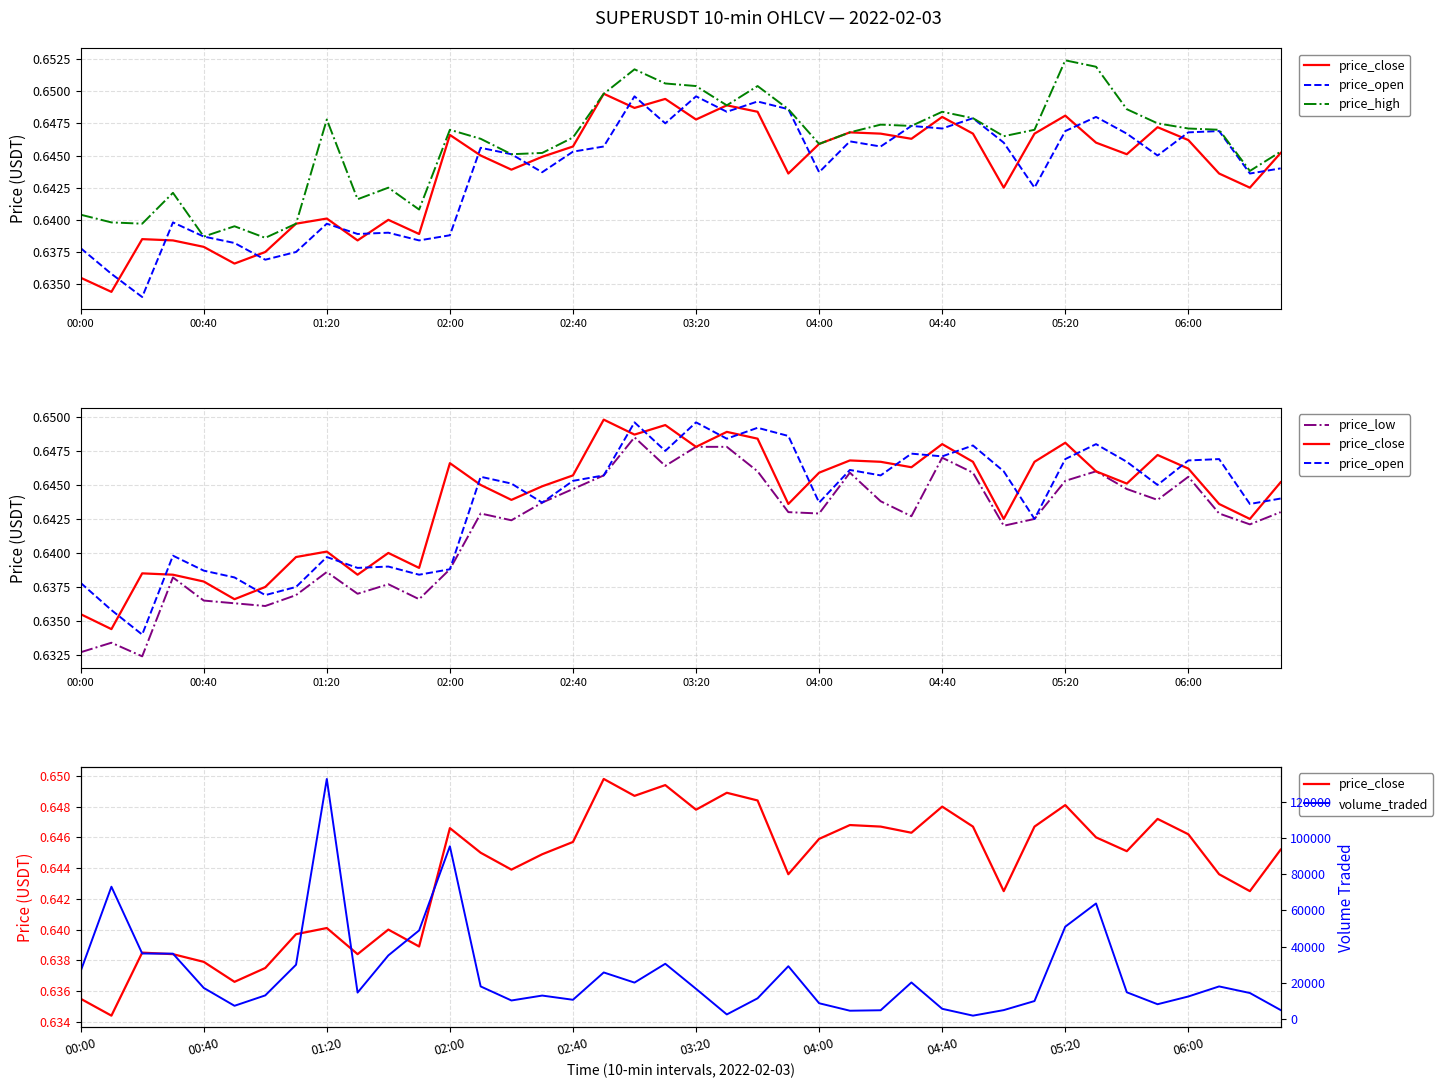

What is the sum of all price_open values?

25.7